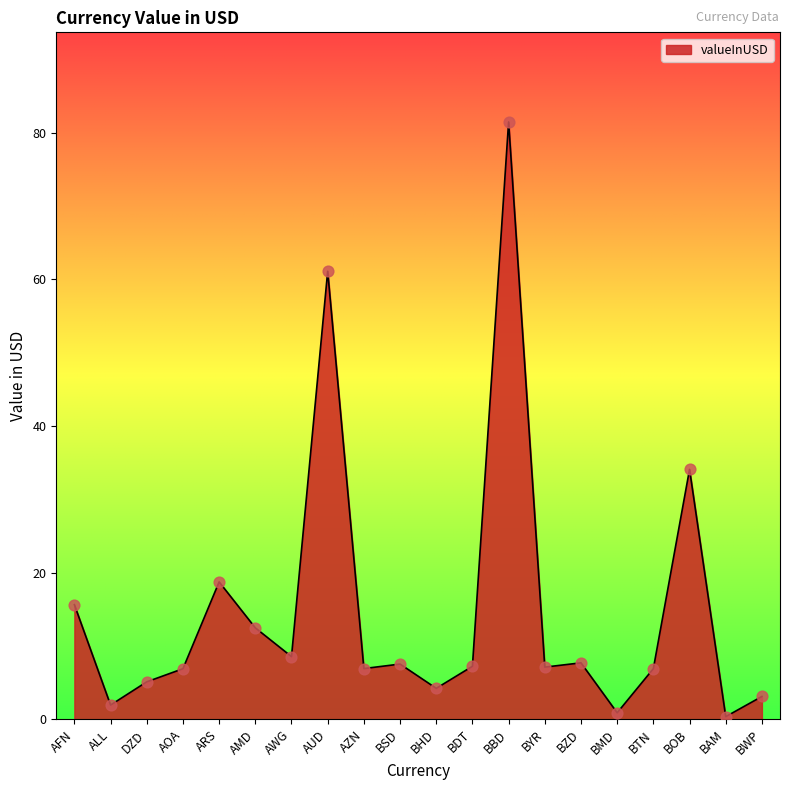

Approximately how many times larger is the value at BSD compared to AUD?

0.1